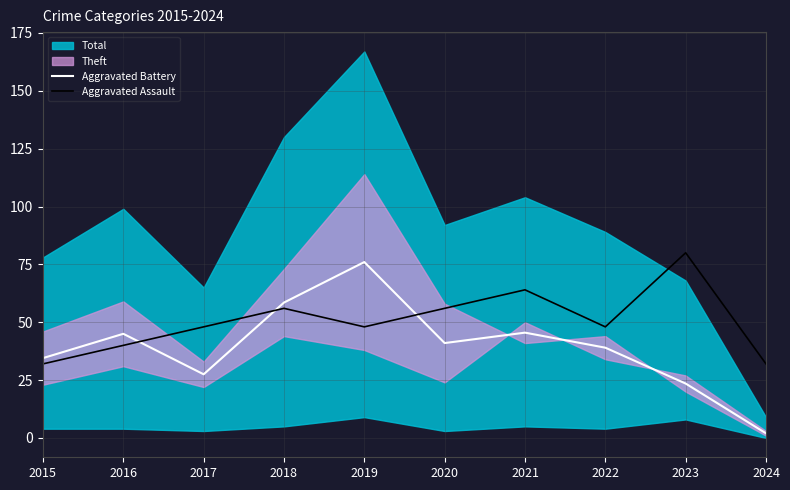

In Aggravated Assault, how many points are higher than both neighbors (excluding endpoints)?

3